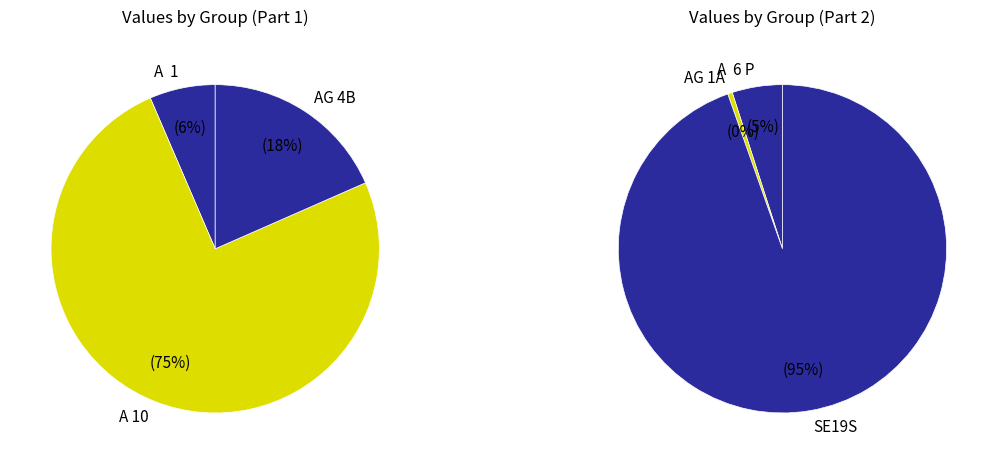

Is there any slice that represents more than half of the pie?

Yes